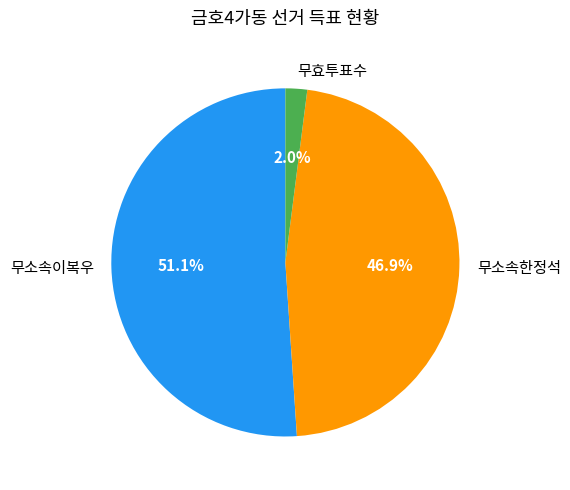

Approximately how many times larger is the value at 무소속이복우 compared to 무소속한정석?

1.1